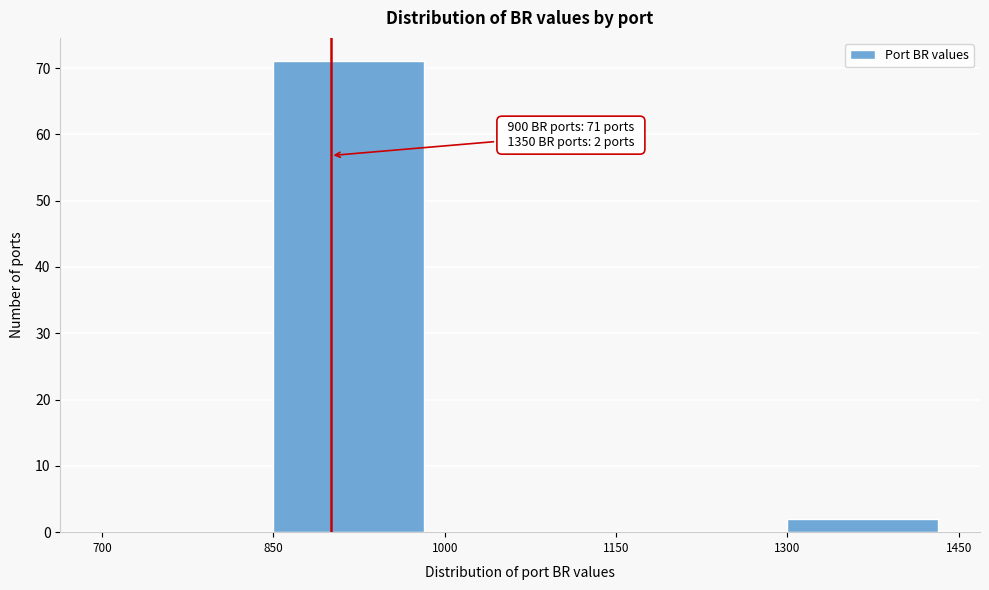

Which range on the x-axis has the tallest bar?

850 to 1000